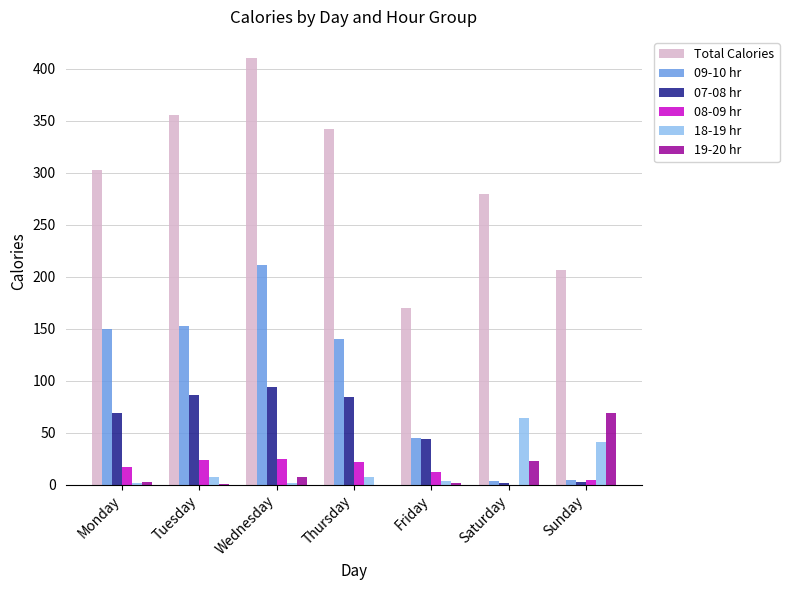

Is the value of 09-10 hr at Wednesday greater than the value of 18-19 hr at Wednesday?

Yes